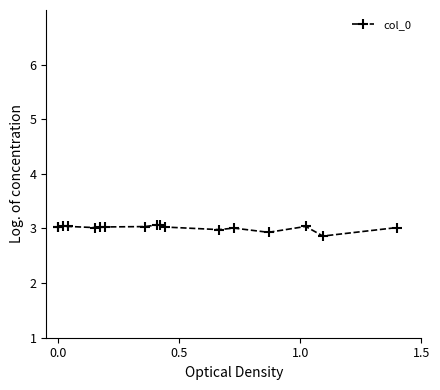

The value at 0.0 is 3.0. True or false?

True